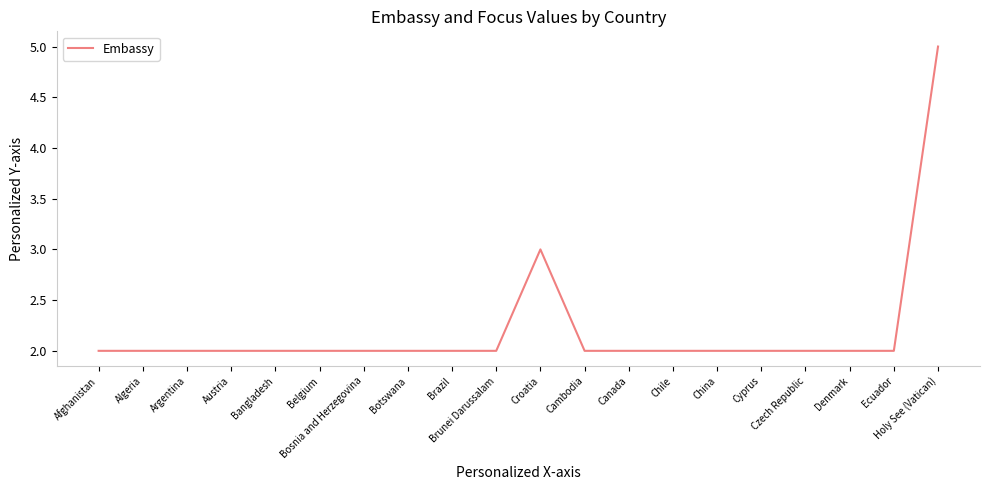

What is the difference between the values at Holy See (Vatican) and Bangladesh?

3